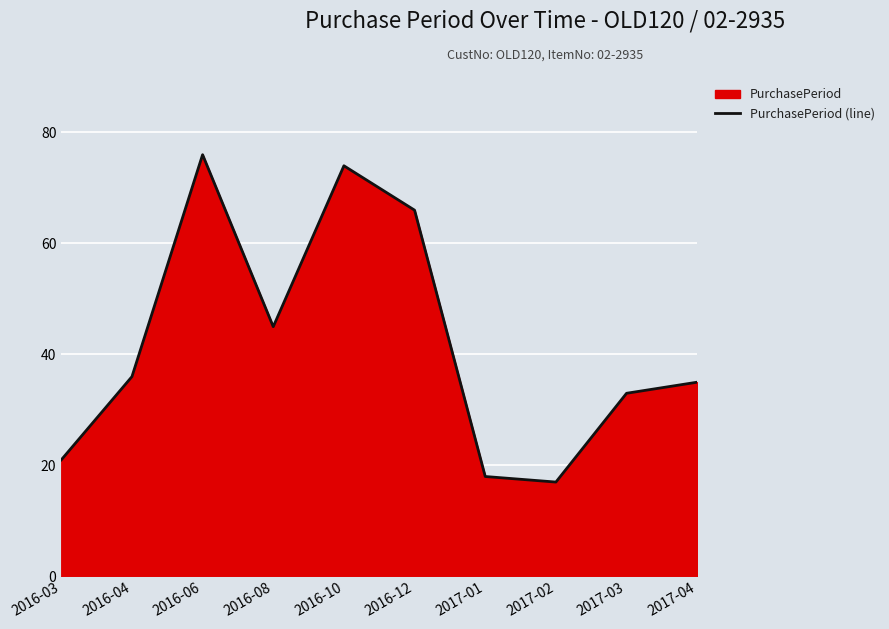

What is the minimum value shown in the chart?

17